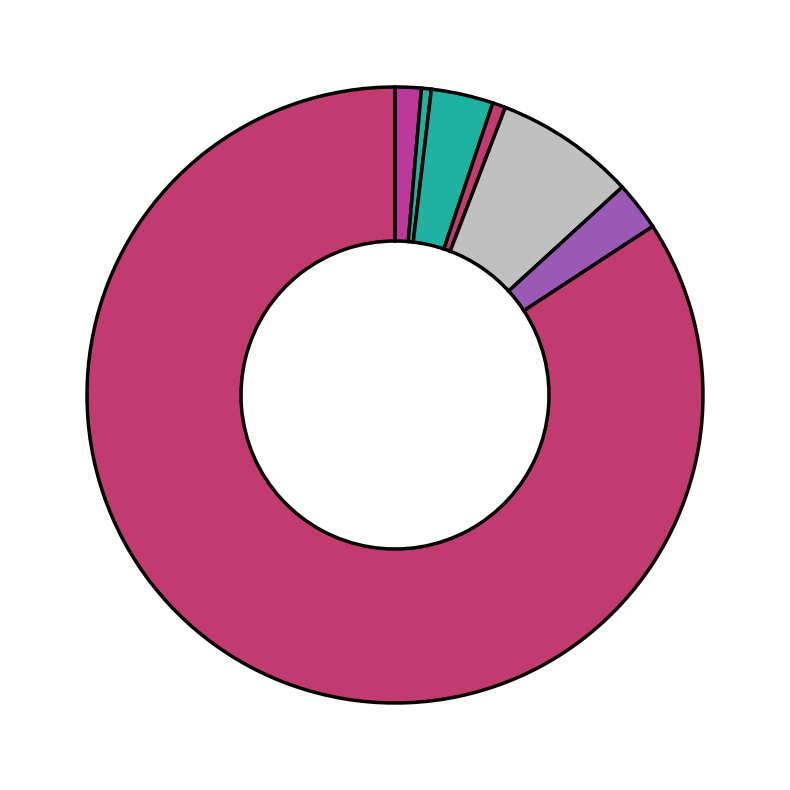

Which slice is the largest?

Theft